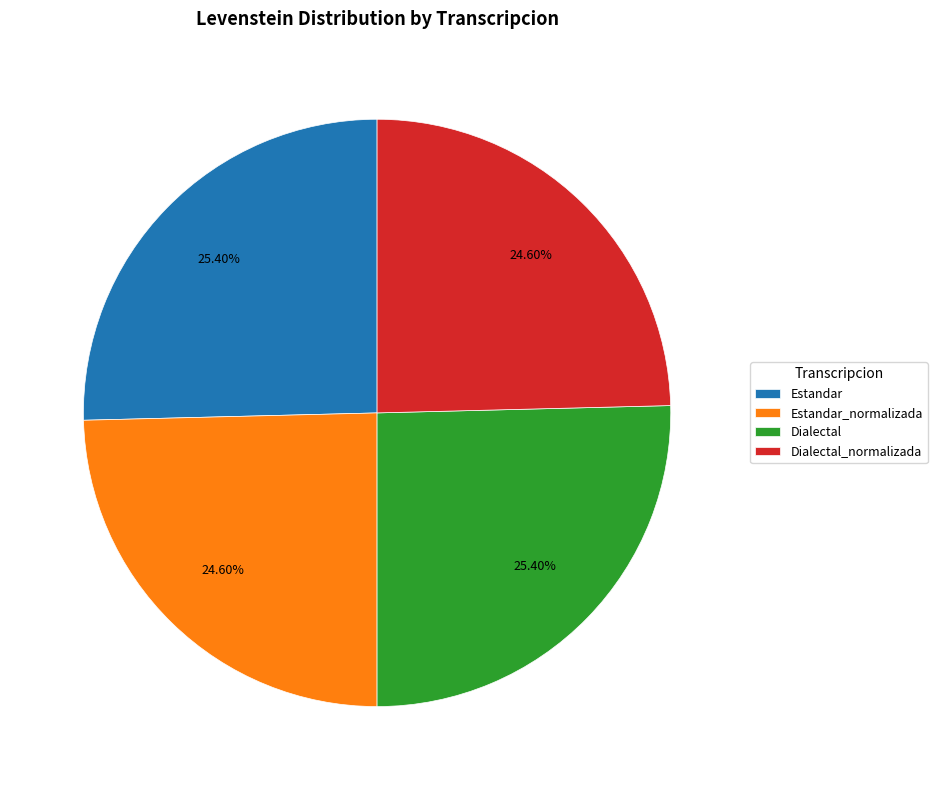

How many slices are in this pie chart?

4